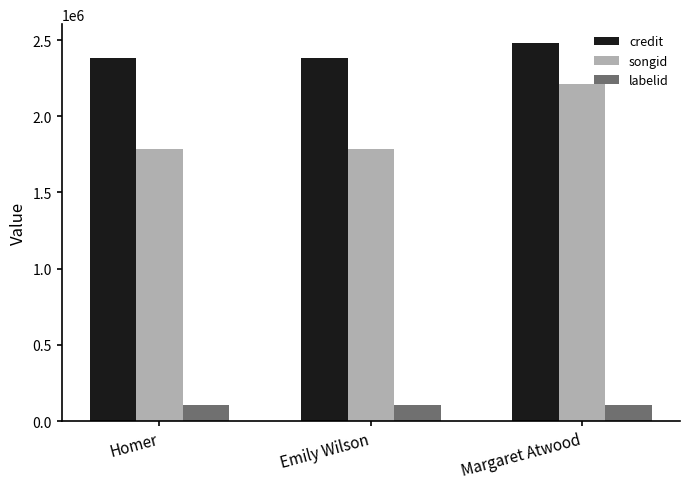

What is the minimum value shown in the chart?

104280